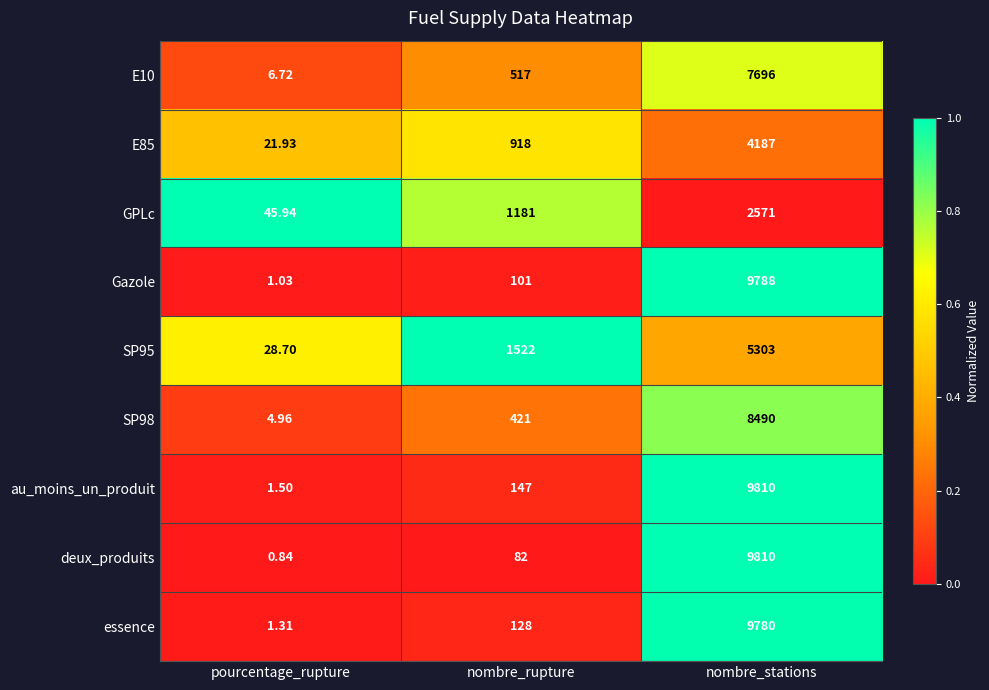

At how many categories does at least one series exceed 0?

3